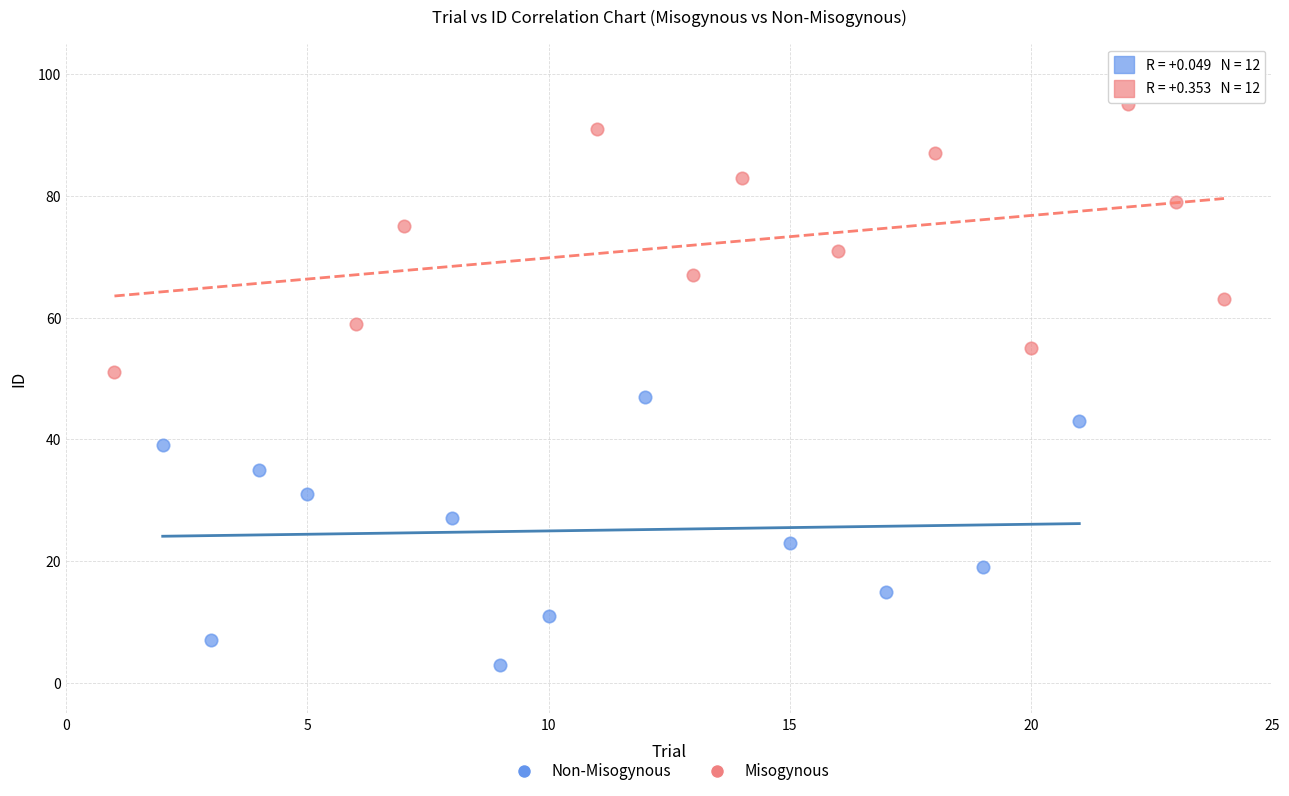

What are all the series names shown in the legend?

Non-Misogynous, Misogynous